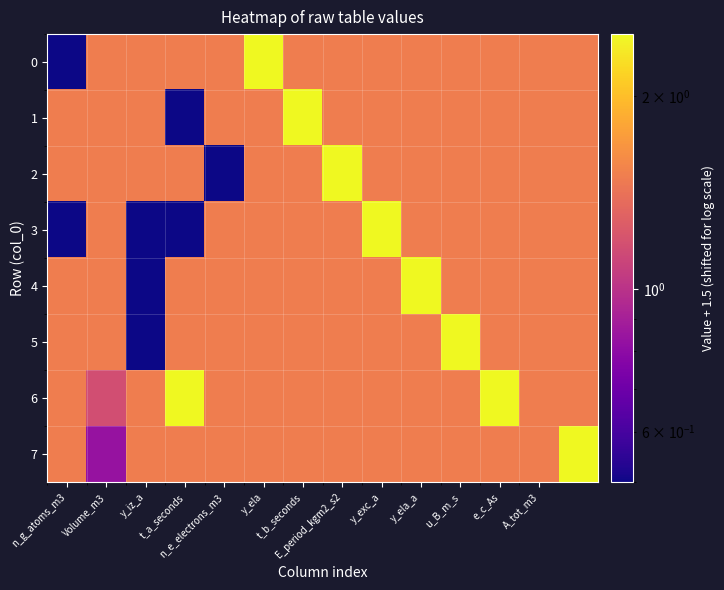

Reading left to right, extract all data points from this chart.

0: 0.5	1.5	1.5	1.5	1.5	2.5	1.5	1.5	1.5	1.5	1.5	1.5	1.5	1.5
1: 1.5	1.5	1.5	0.5	1.5	1.5	2.5	1.5	1.5	1.5	1.5	1.5	1.5	1.5
2: 1.5	1.5	1.5	1.5	0.5	1.5	1.5	2.5	1.5	1.5	1.5	1.5	1.5	1.5
3: 0.5	1.5	0.5	0.5	1.5	1.5	1.5	1.5	2.5	1.5	1.5	1.5	1.5	1.5
4: 1.5	1.5	0.5	1.5	1.5	1.5	1.5	1.5	1.5	2.5	1.5	1.5	1.5	1.5
5: 1.5	1.5	0.5	1.5	1.5	1.5	1.5	1.5	1.5	1.5	2.5	1.5	1.5	1.5
6: 1.5	1.2	1.5	2.5	1.5	1.5	1.5	1.5	1.5	1.5	1.5	2.5	1.5	1.5
7: 1.5	0.8	1.5	1.5	1.5	1.5	1.5	1.5	1.5	1.5	1.5	1.5	1.5	2.5